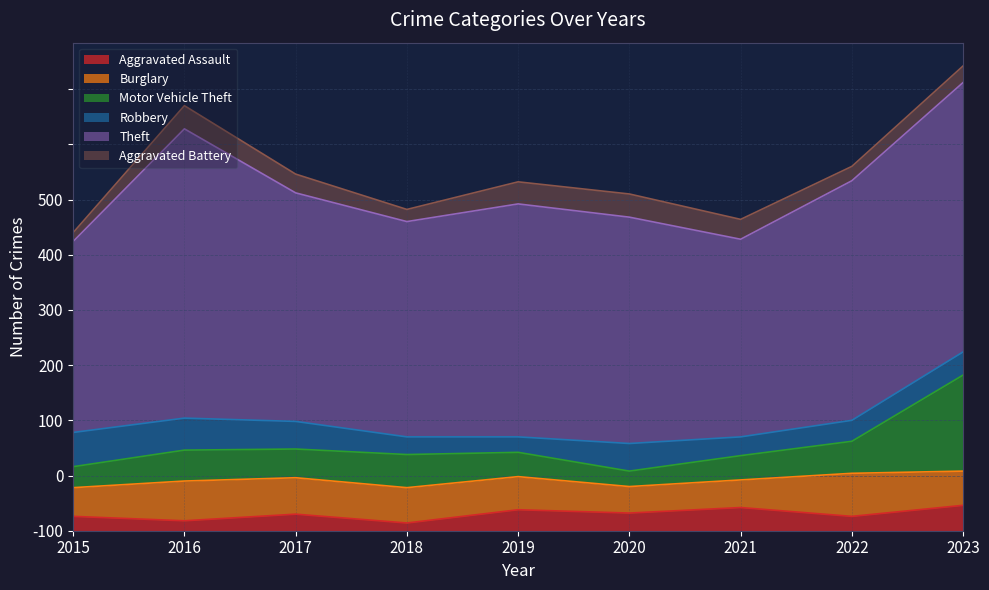

At which category is the sum across all series the highest?

2023